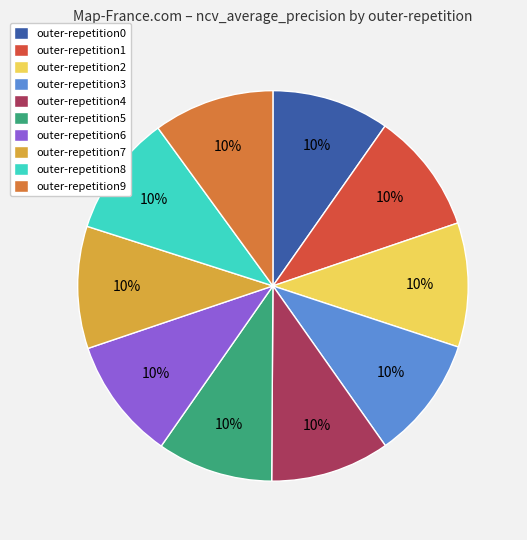

The outer-repetition8 slice represents 1% of the pie. True or false?

False